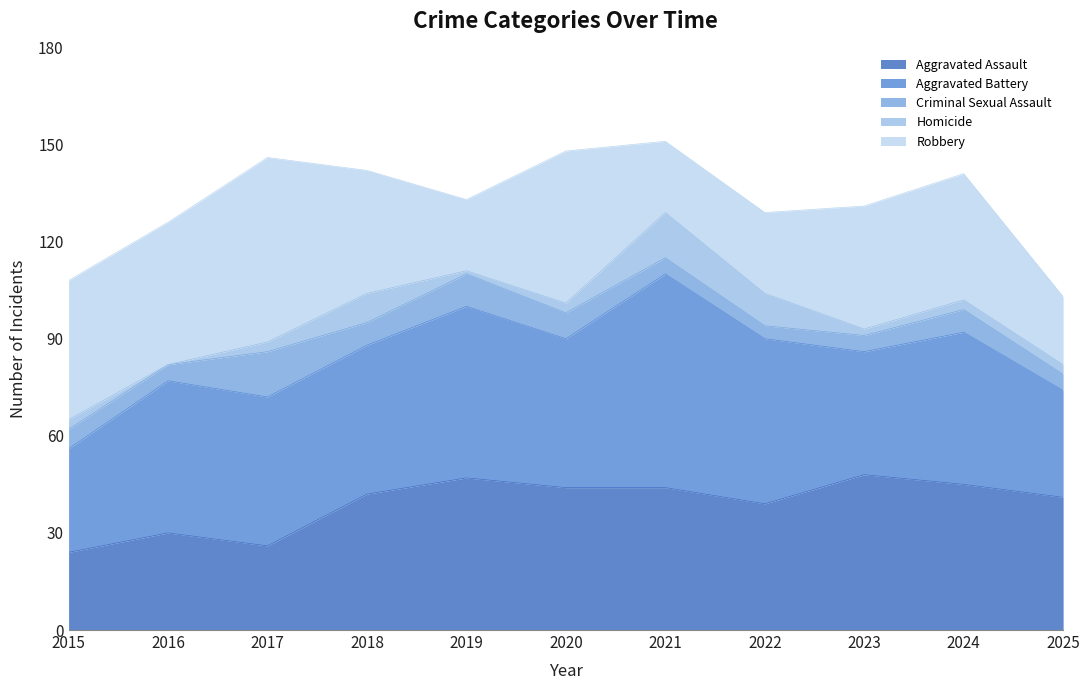

Reading left to right, extract all data points from this chart.

Aggravated Assault: 24	30	26	42	47	44	44	39	48	45	41
Aggravated Battery: 32	47	46	46	53	46	66	51	38	47	33
Criminal Sexual Assault: 6	5	14	7	10	8	5	4	5	7	5
Homicide: 3	0	3	9	1	3	14	10	2	3	3
Robbery: 43	44	57	38	22	47	22	25	38	39	21